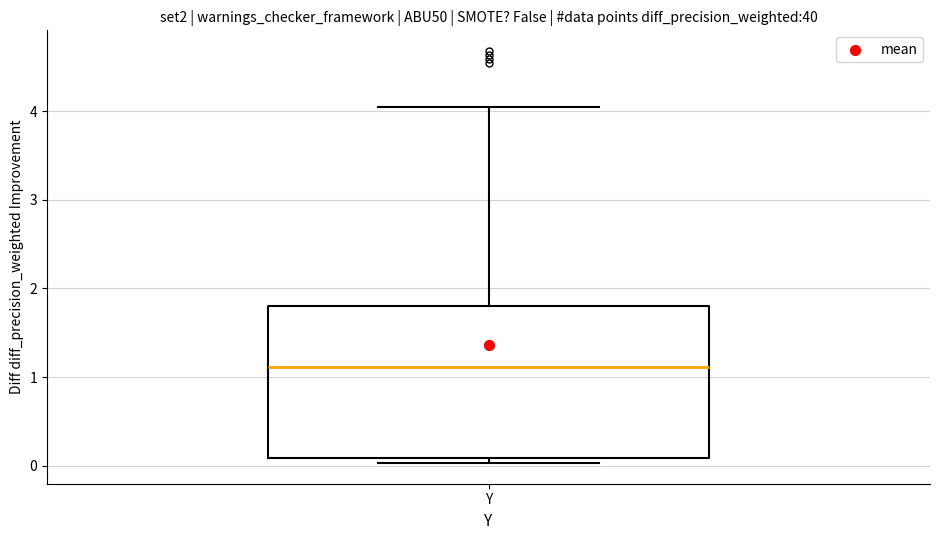

Transcribe this box plot: give where the median line is, the range the box spans, and where the two whiskers end, as read against the y-axis. The values are not printed on the chart, so give them approximately, as read against the axis.

median 1.1, box 0.1 to 1.8, whiskers 0.0 to 4.1